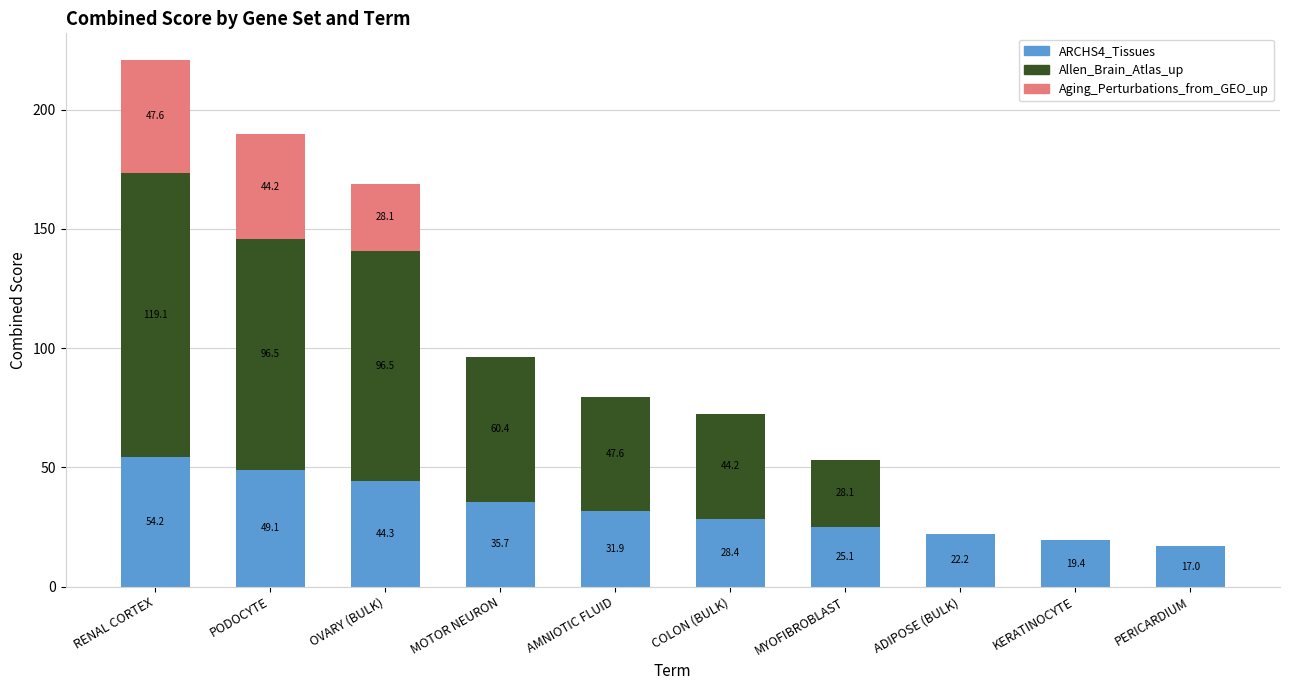

At which category is the sum across all series the highest?

RENAL CORTEX